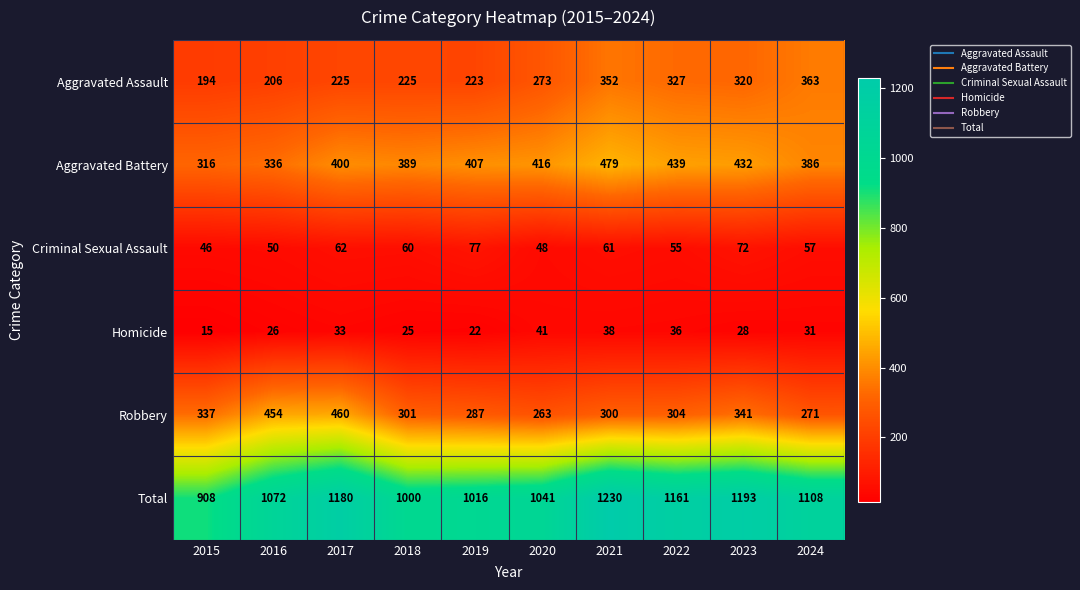

Count the number of categories in the chart.

10